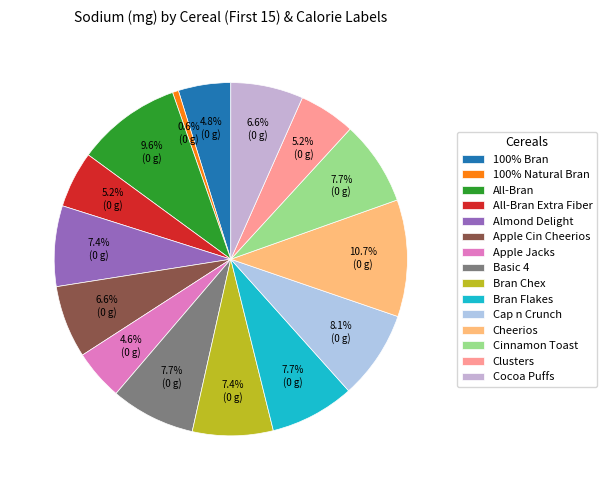

Count the number of slices in the pie.

15